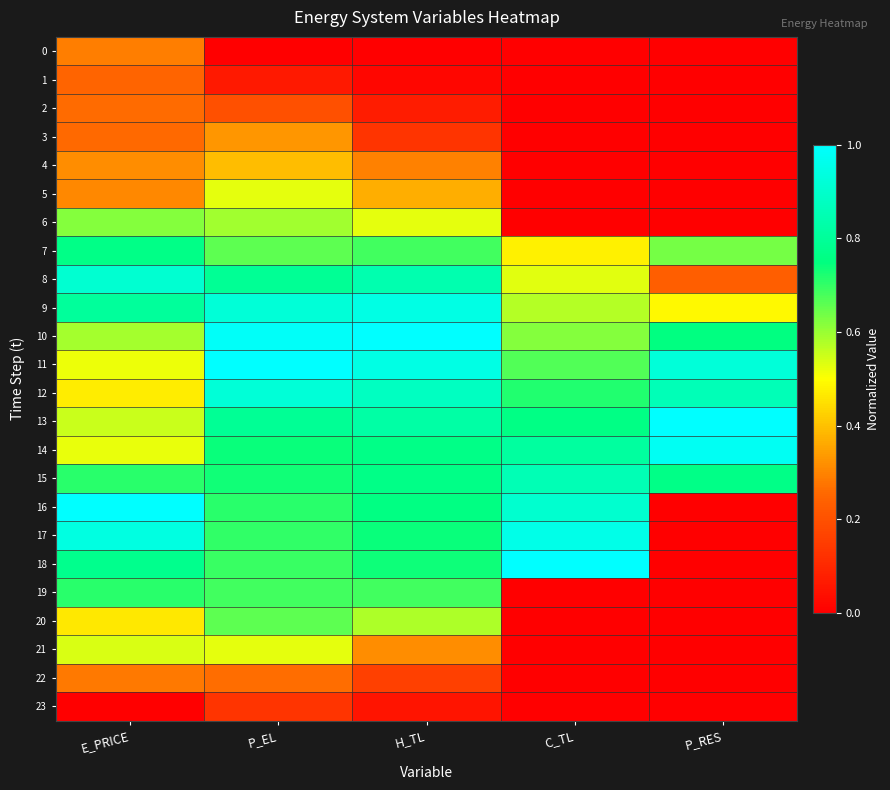

At how many categories does at least one series exceed 0?

5